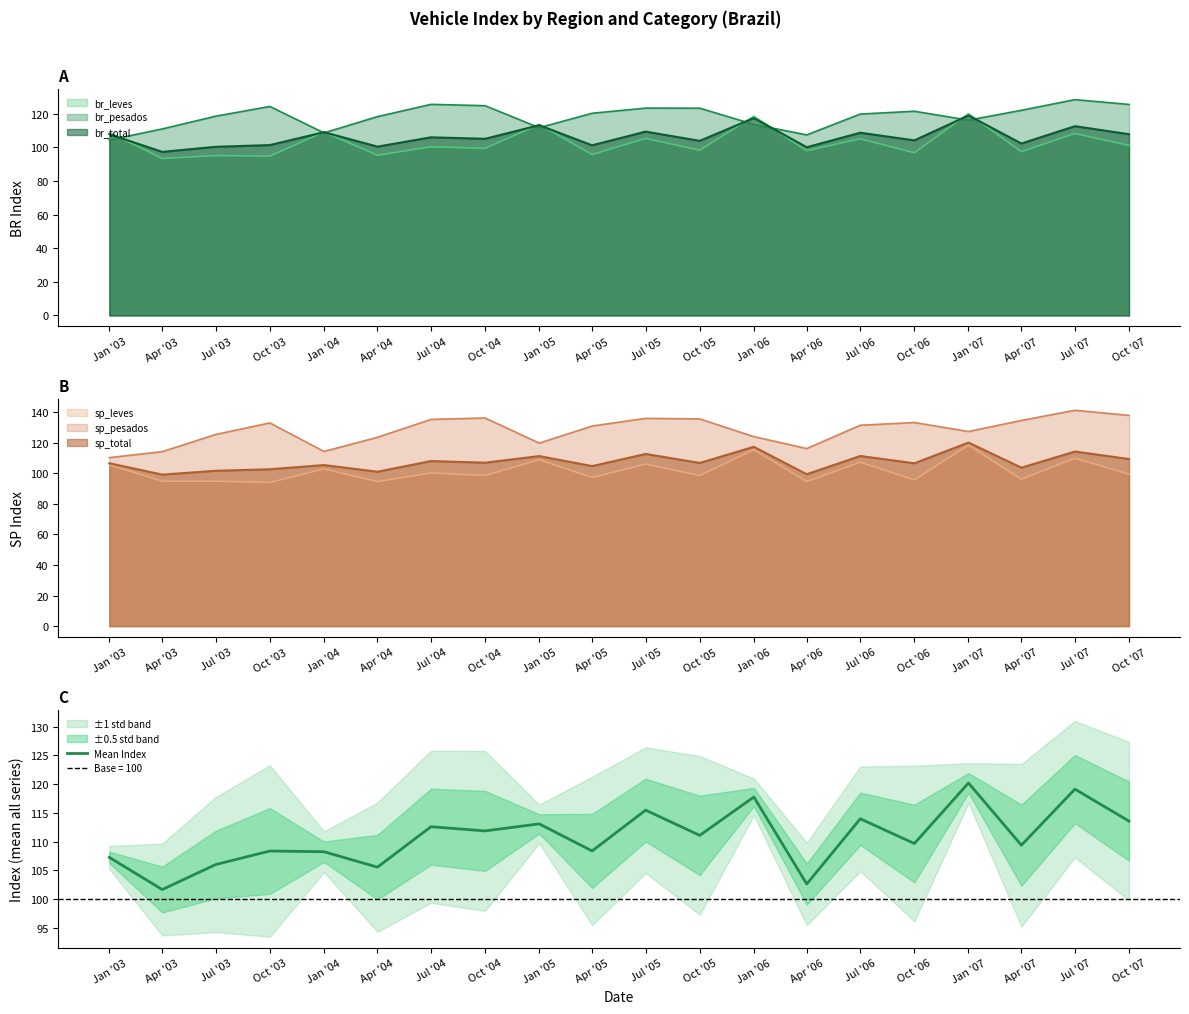

Between Jul '06 and Apr '07, which is larger?

Jul '06